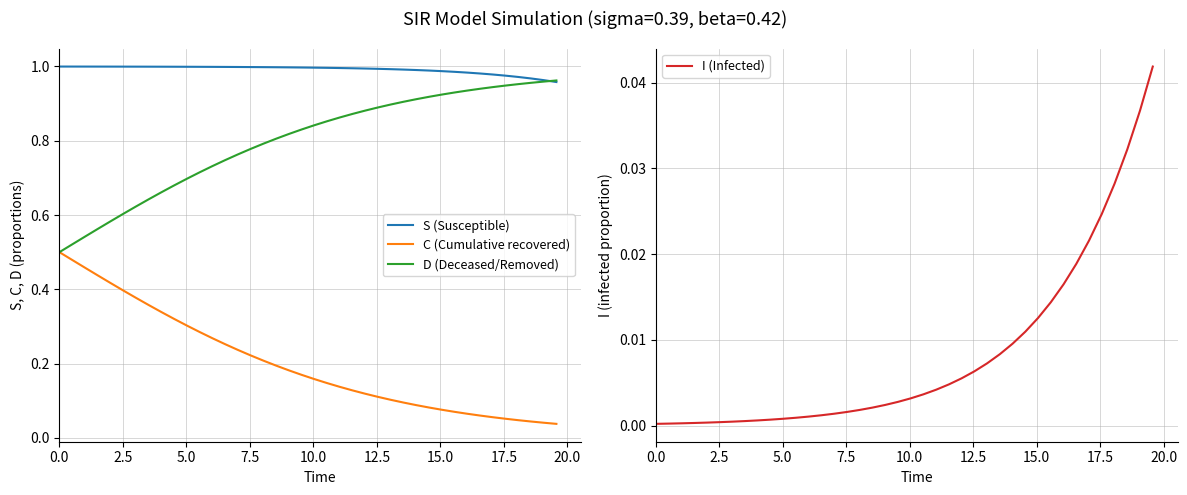

True or false: C (Cumulative recovered) and S (Susceptible) cross at least once.

False